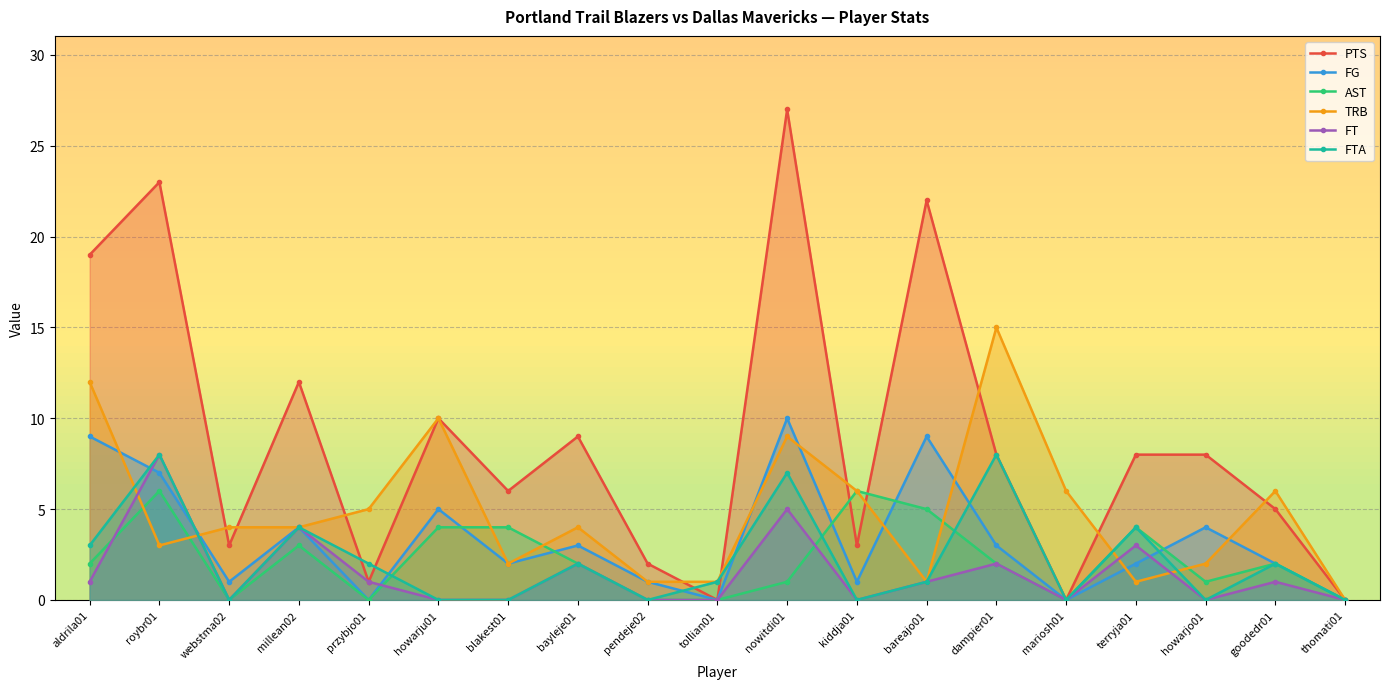

Which series has the largest total across all categories?

PTS